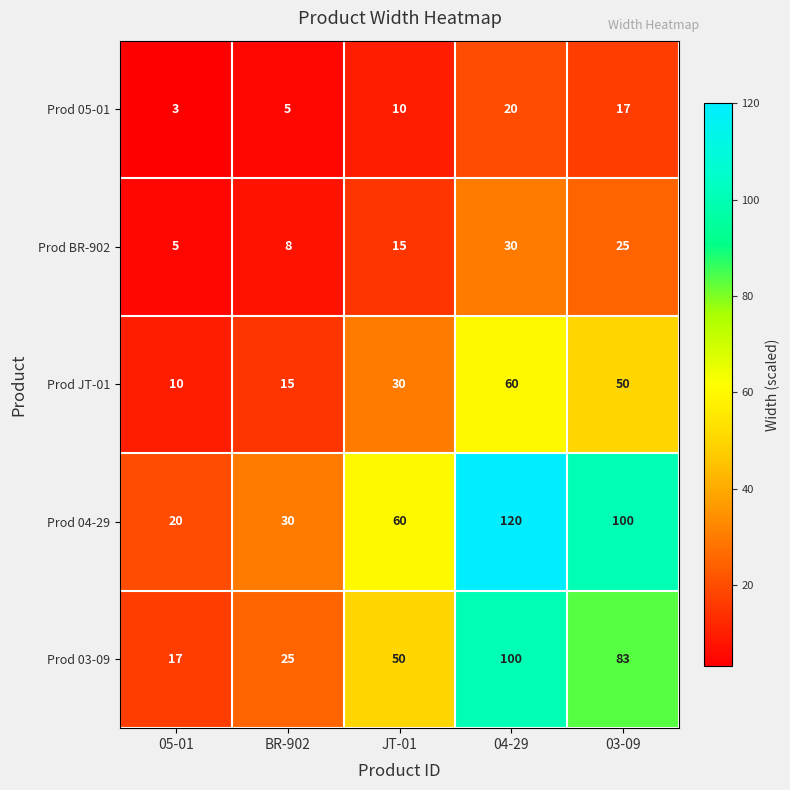

What is the difference between the second highest and minimum values in the Prod JT-01 series?

40